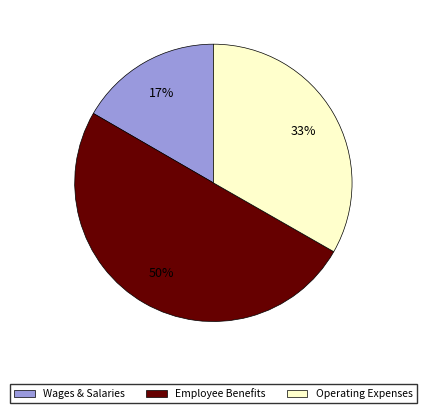

The Employee Benefits slice represents 50% of the pie. True or false?

True